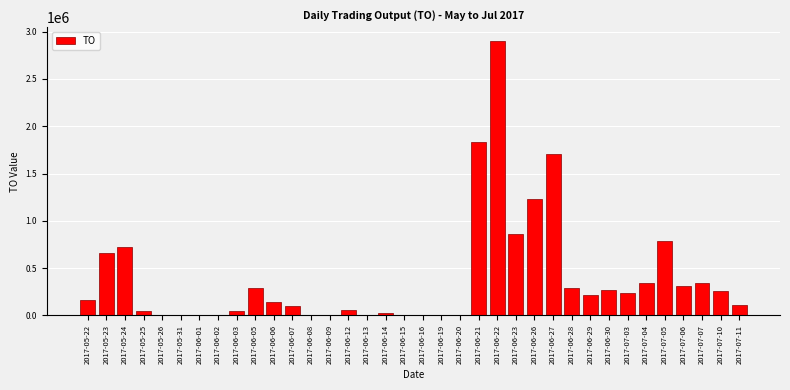

Which category has the highest value across all series?

2017-06-22